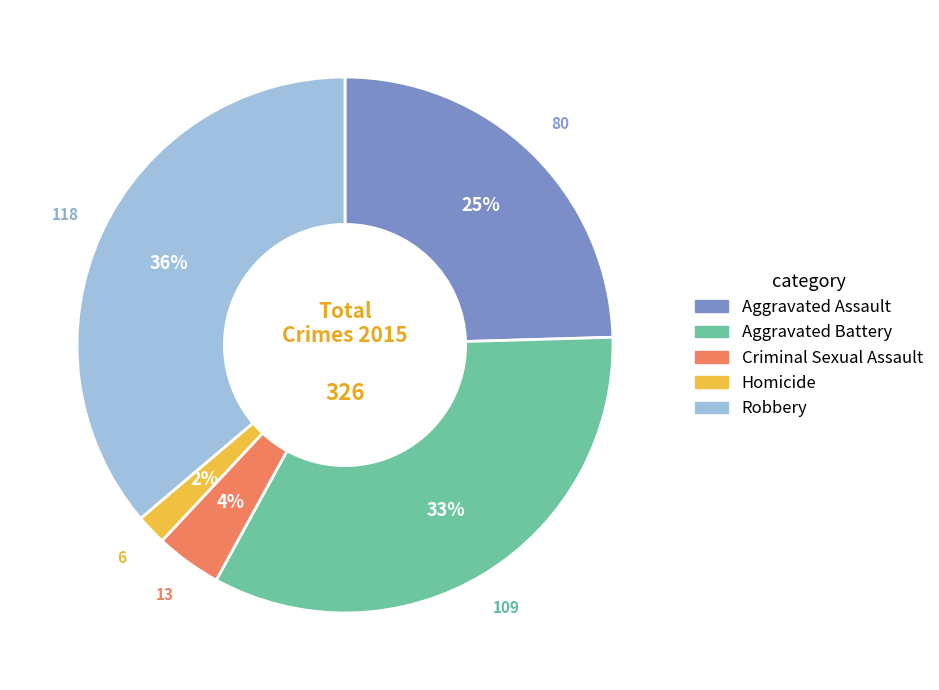

Rank the categories by value from lowest to highest.

Homicide, Criminal Sexual Assault, Aggravated Assault, Aggravated Battery, Robbery